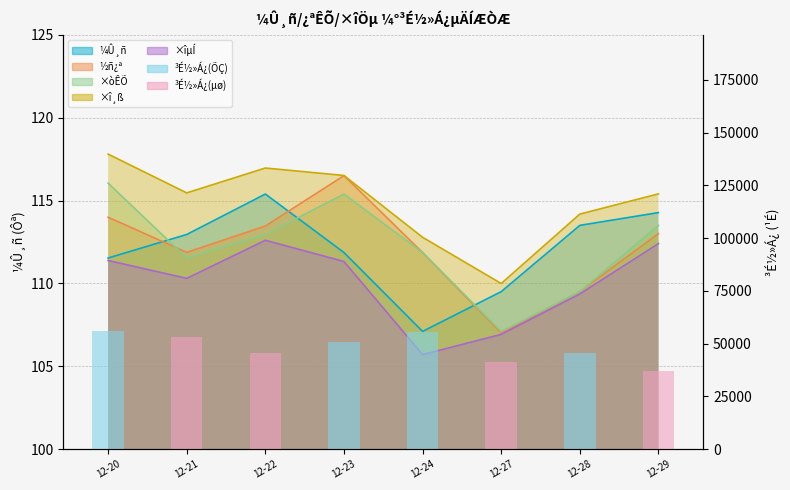

How many values are below 50548?

4